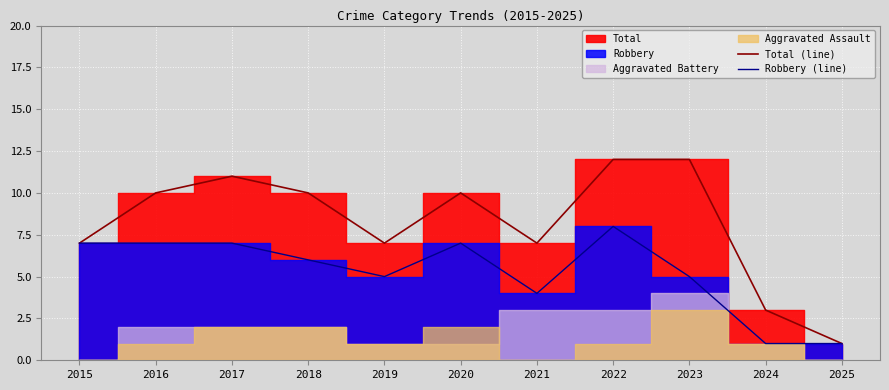

What is the sum of the Robbery (line) values at 2016 and 2024?

8